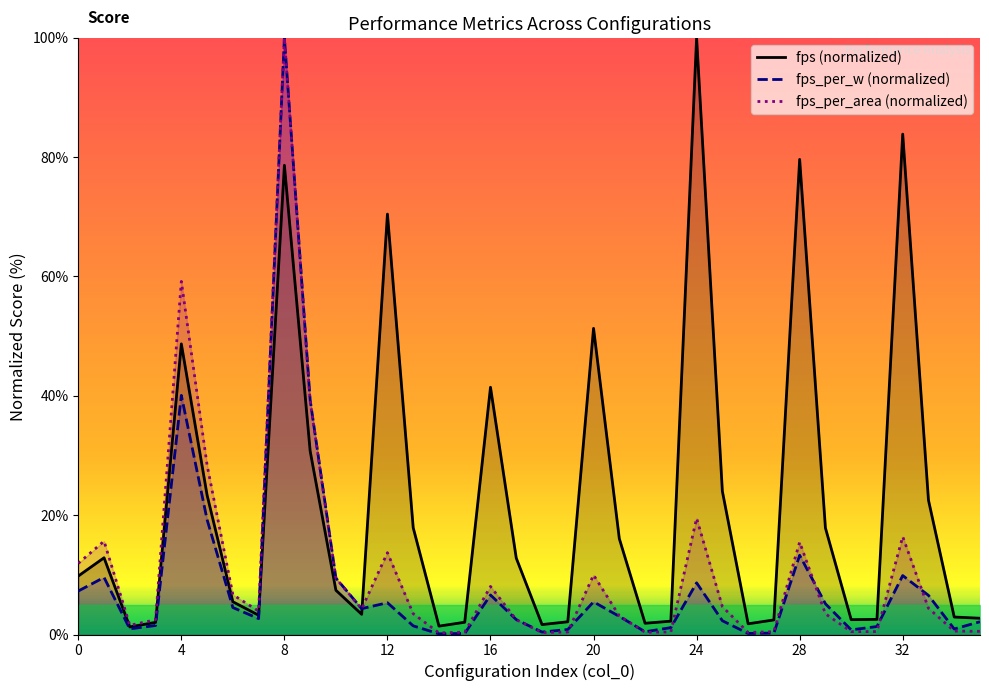

How many lines are shown in the chart?

3